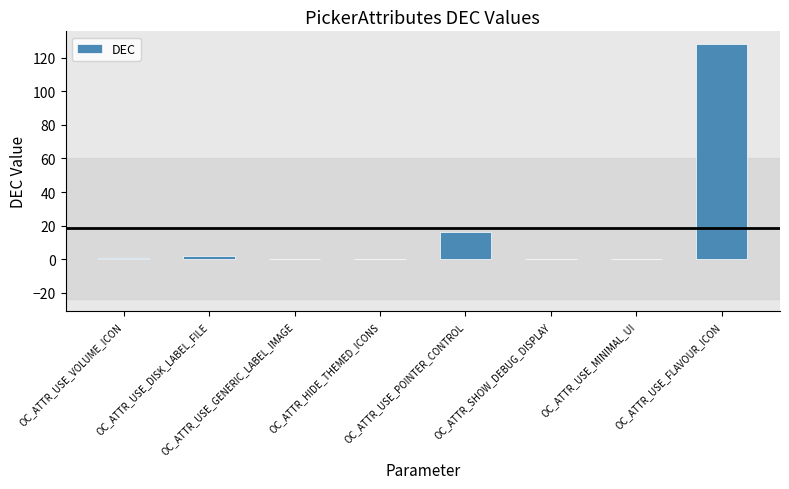

Approximately how many times larger is the value at OC_ATTR_USE_FLAVOUR_ICON compared to OC_ATTR_USE_VOLUME_ICON?

128.0